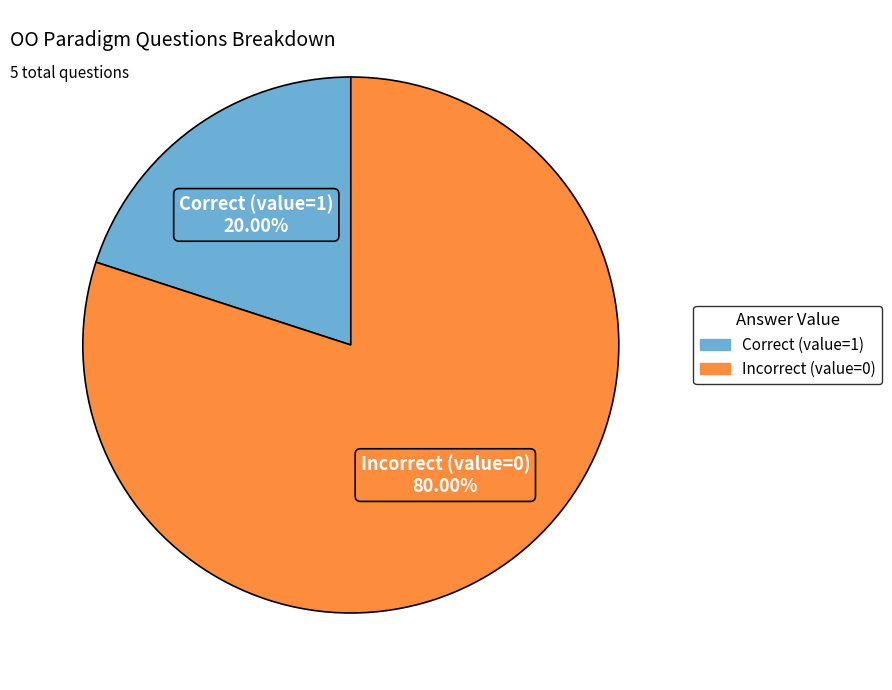

Is there a majority slice in this chart?

Yes